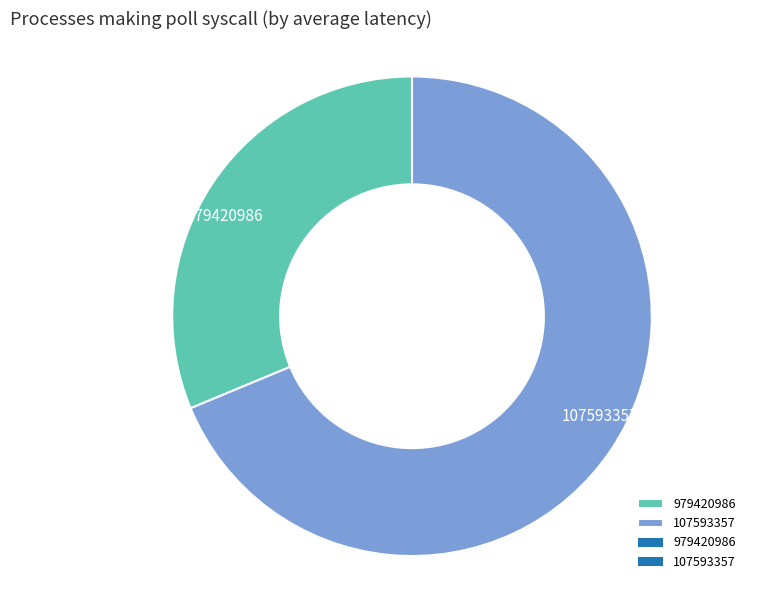

Which has a higher value, 979420986 or 107593357?

107593357